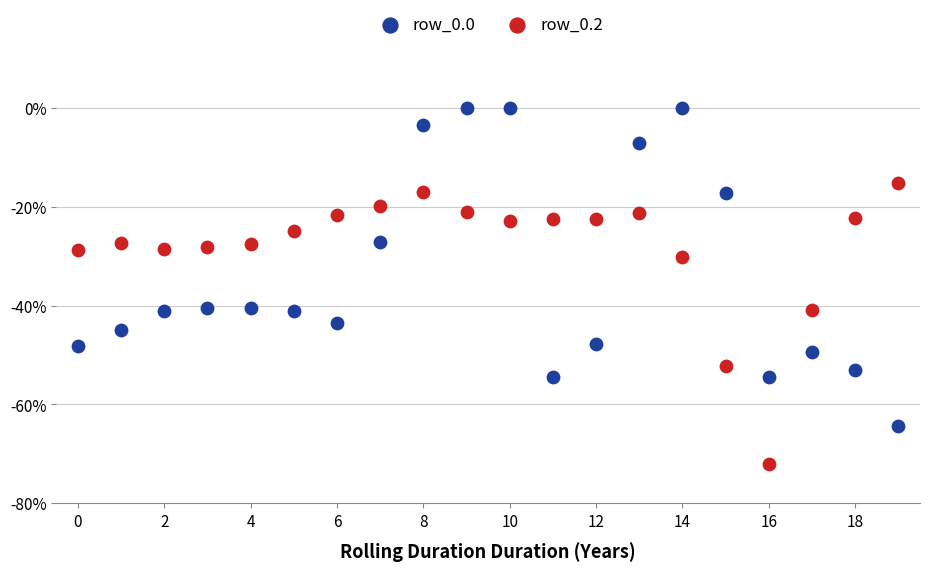

Which series reaches the maximum Y coordinate?

row_0.0